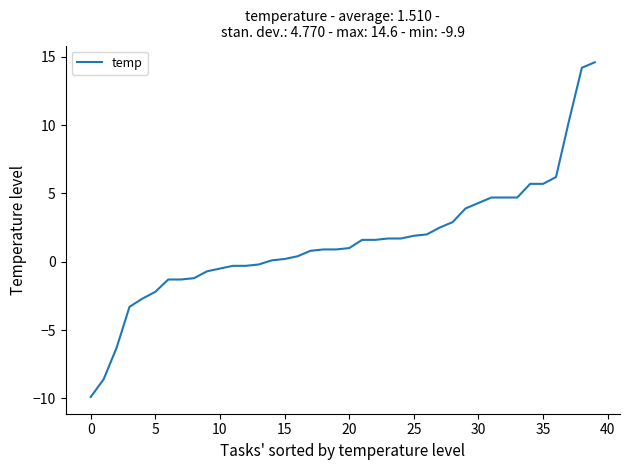

What is the maximum value shown in the chart?

14.6